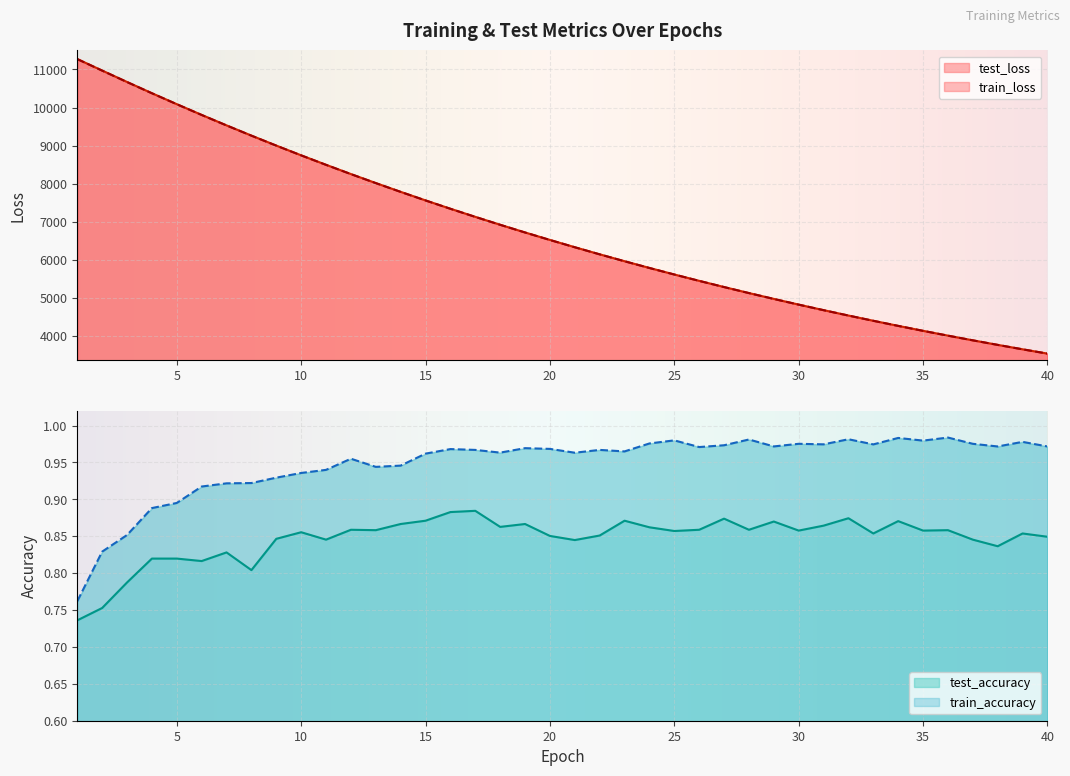

What is the average value of the train_accuracy series?

0.9